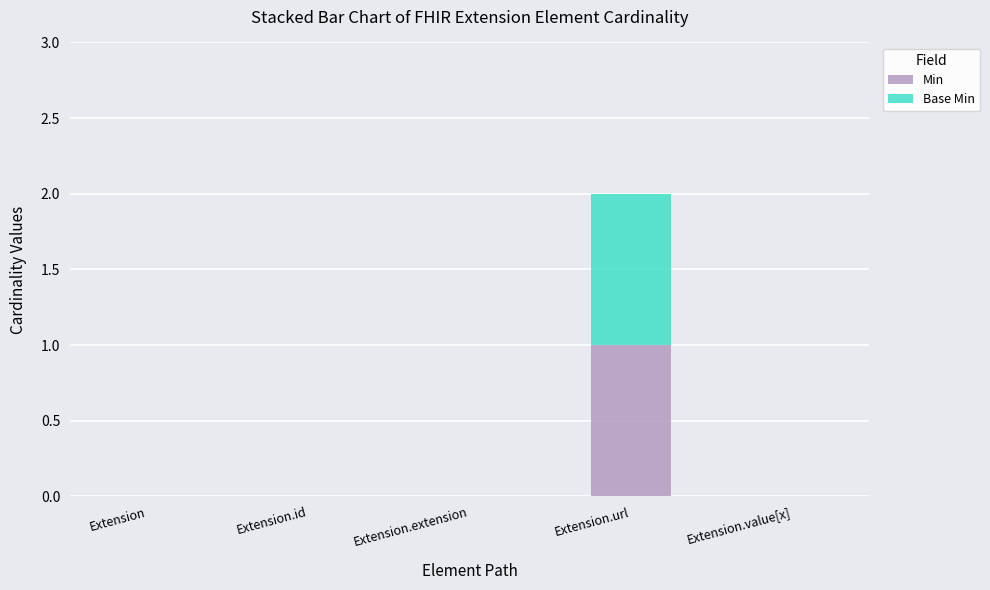

Reading right to left, what are the values for Min?

Extension.value[x]=0	Extension.url=1	Extension.extension=0	Extension.id=0	Extension=0